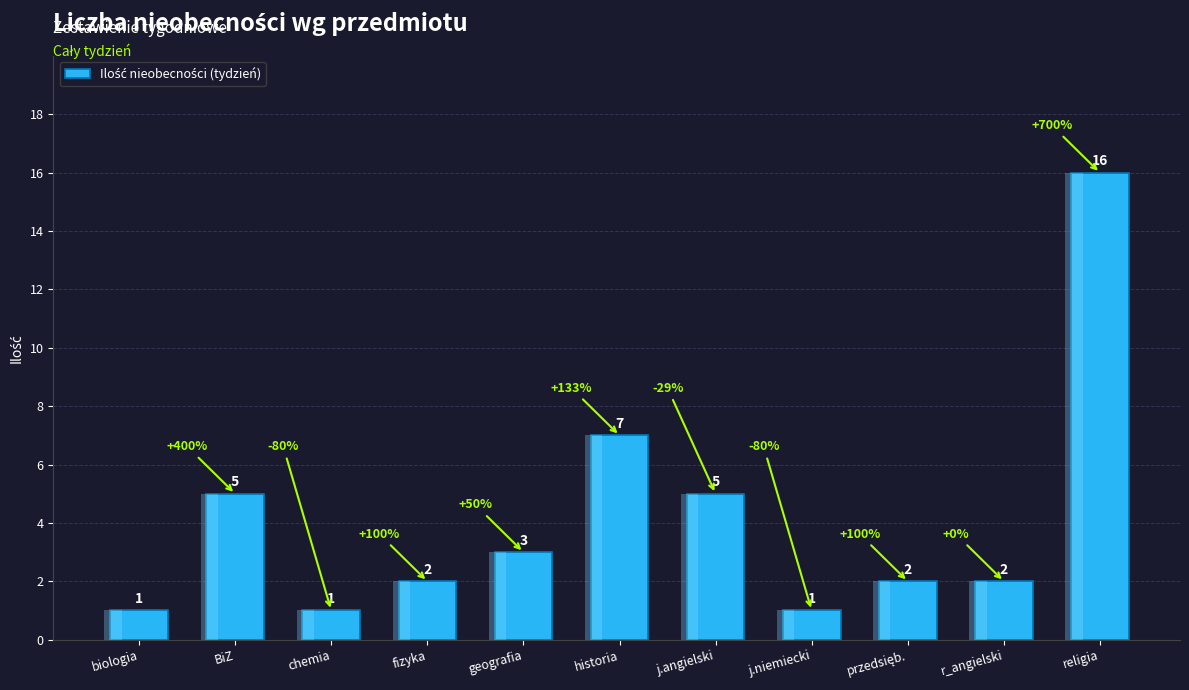

How many values exceed 2?

5